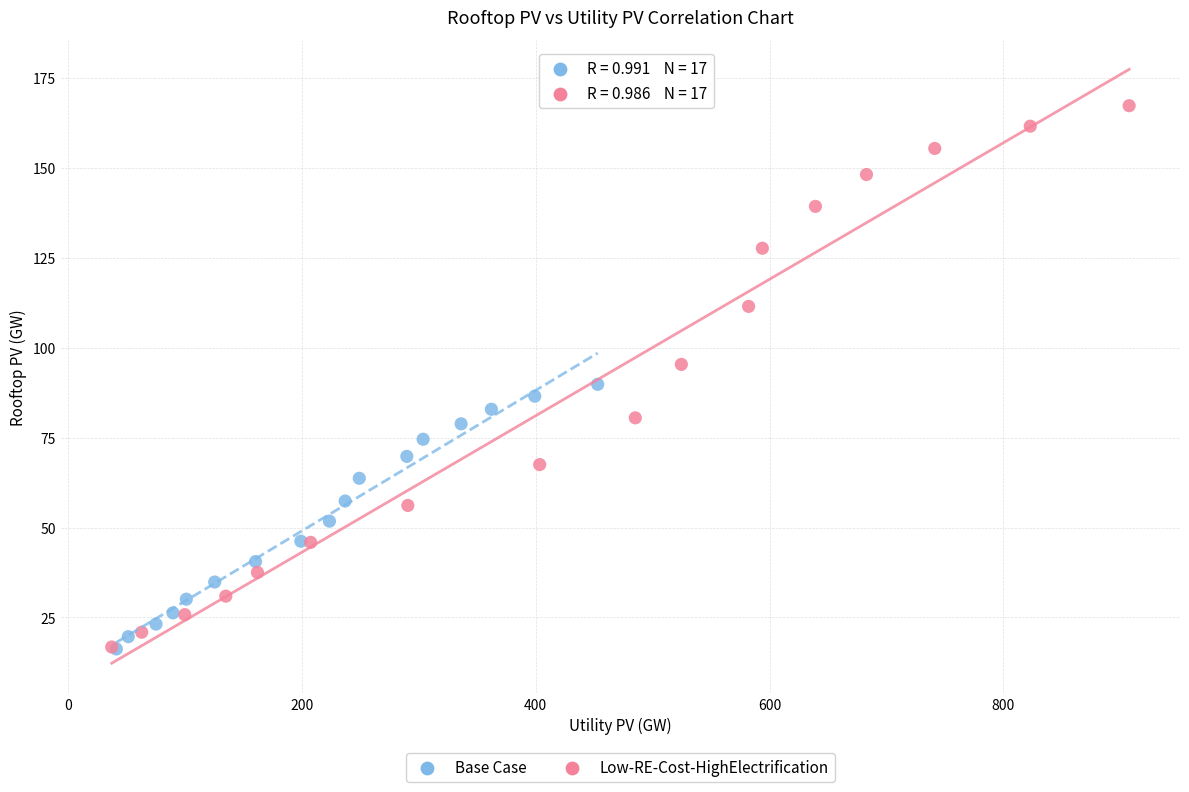

Which series reaches the maximum Y coordinate?

Low-RE-Cost-HighElectrification